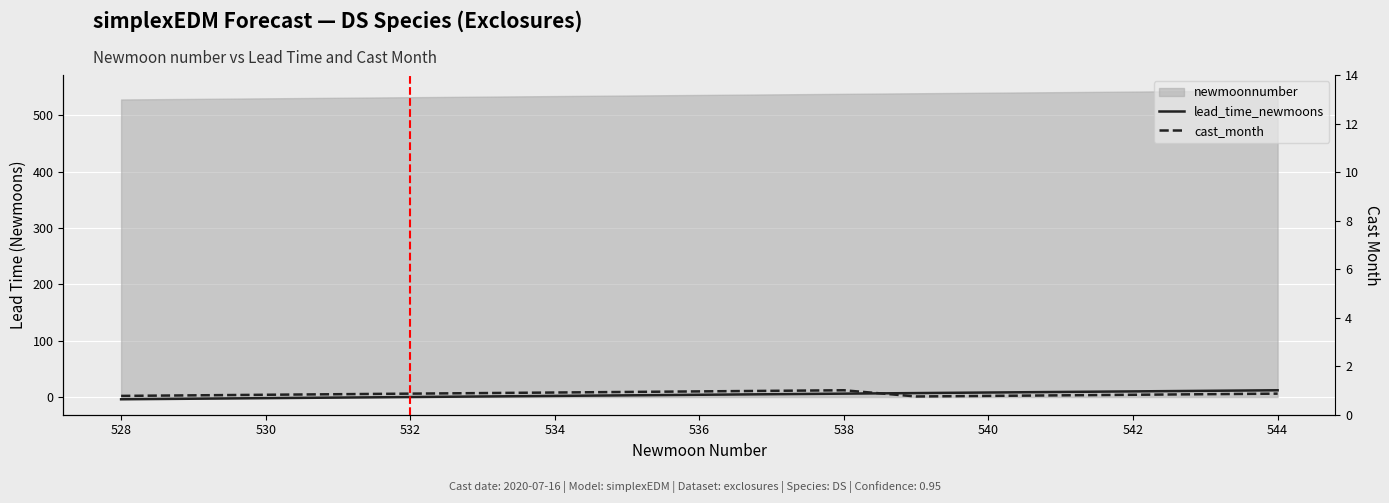

Does the chart display data point markers on the line(s)?

No